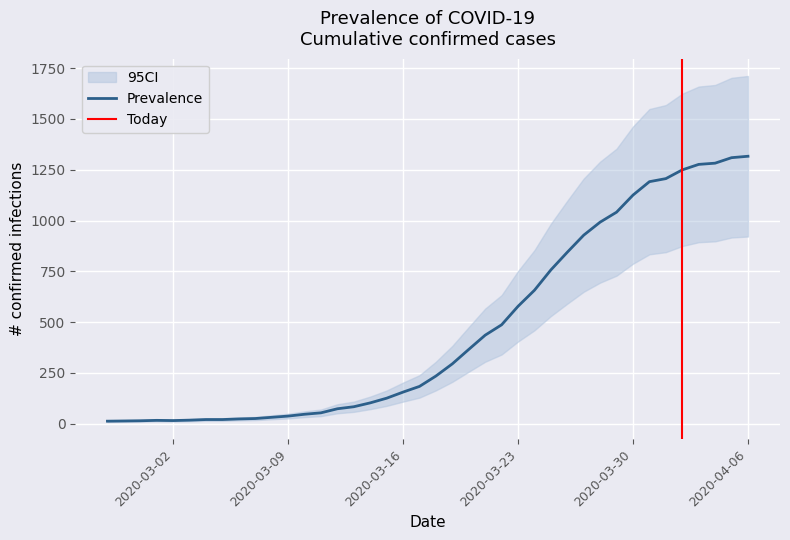

What position from the left is 2020-03-02?

5